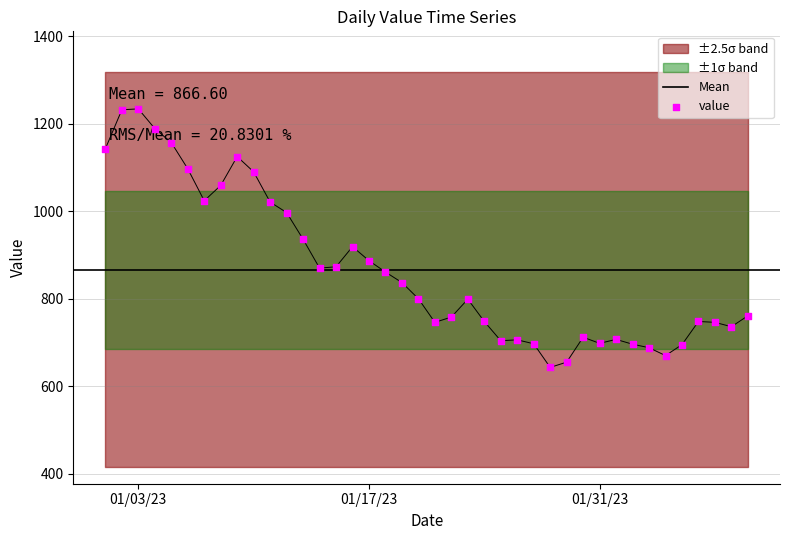

Between 2023-02-06 and 2023-01-22, which is larger?

2023-01-22